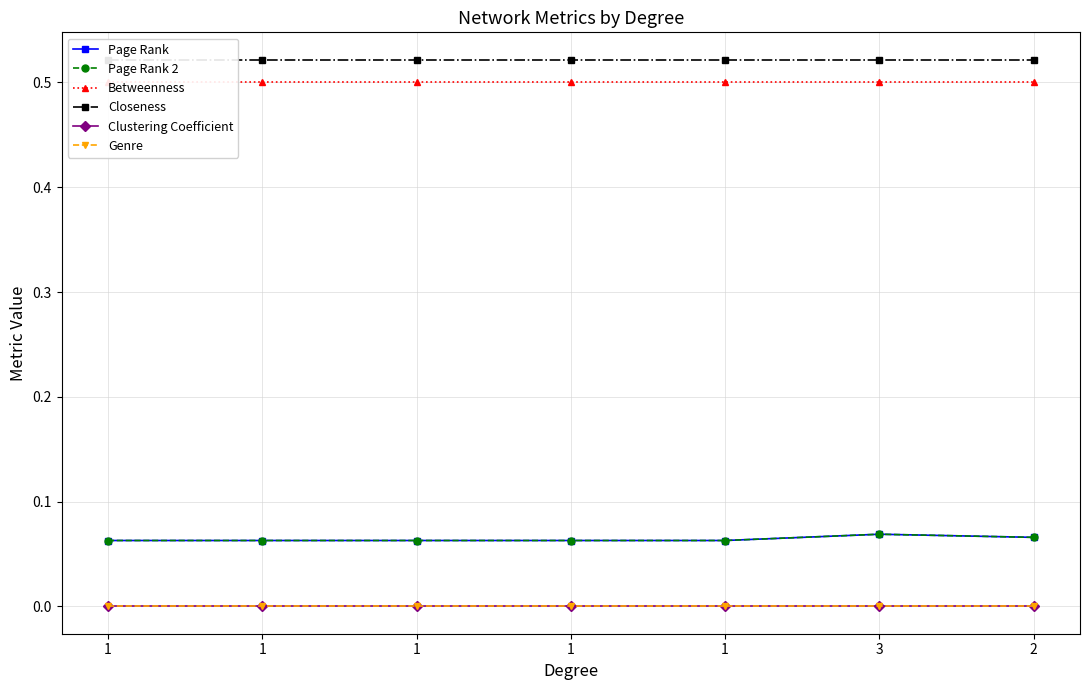

What is the sum of all Page Rank values?

0.4